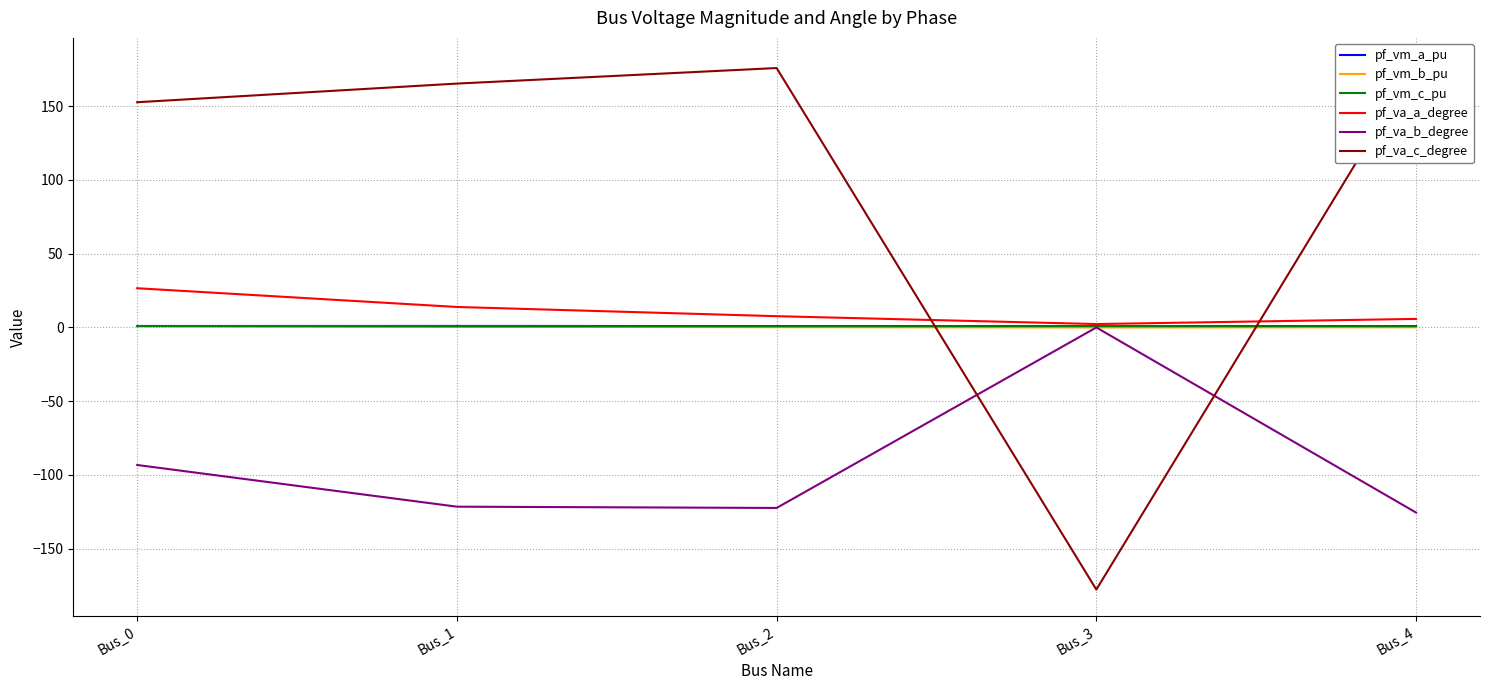

The value of pf_va_c_degree at Bus_2 is 175.9. True or false?

True